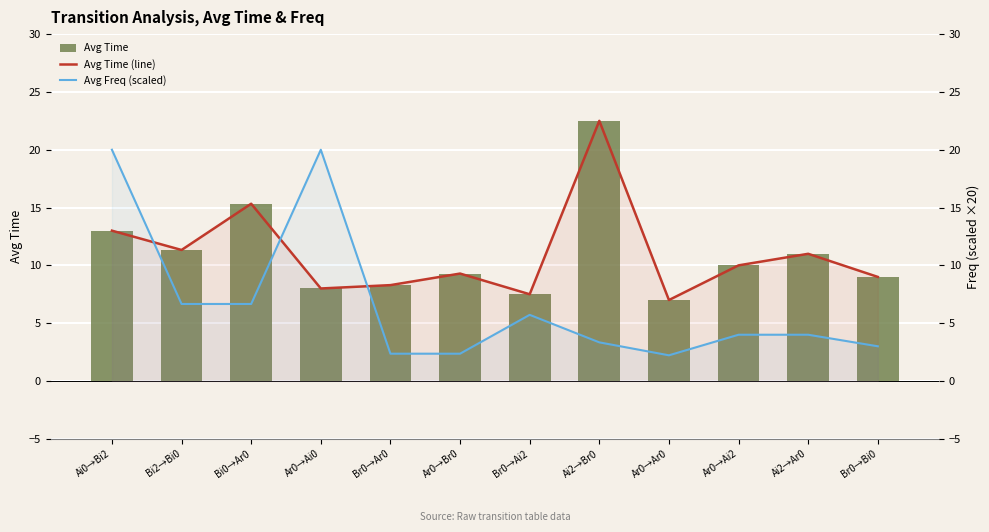

Reading left to right, list all the values displayed in this chart.

Avg Time: Ai0→Bi2=13.0	Bi2→Bi0=11.3	Bi0→Ar0=15.3	Ar0→Ai0=8.0	Br0→Ar0=8.3	Ar0→Br0=9.3	Br0→Ai2=7.5	Ai2→Br0=22.5	Ar0→Ar0=7.0	Ar0→Ai2=10.0	Ai2→Ar0=11.0	Br0→Bi0=9.0
Avg Time (line): Ai0→Bi2=13.0	Bi2→Bi0=11.3	Bi0→Ar0=15.3	Ar0→Ai0=8.0	Br0→Ar0=8.3	Ar0→Br0=9.3	Br0→Ai2=7.5	Ai2→Br0=22.5	Ar0→Ar0=7.0	Ar0→Ai2=10.0	Ai2→Ar0=11.0	Br0→Bi0=9.0
Avg Freq (scaled): Ai0→Bi2=20.0	Bi2→Bi0=6.7	Bi0→Ar0=6.7	Ar0→Ai0=20.0	Br0→Ar0=2.4	Ar0→Br0=2.4	Br0→Ai2=5.7	Ai2→Br0=3.3	Ar0→Ar0=2.2	Ar0→Ai2=4.0	Ai2→Ar0=4.0	Br0→Bi0=3.0